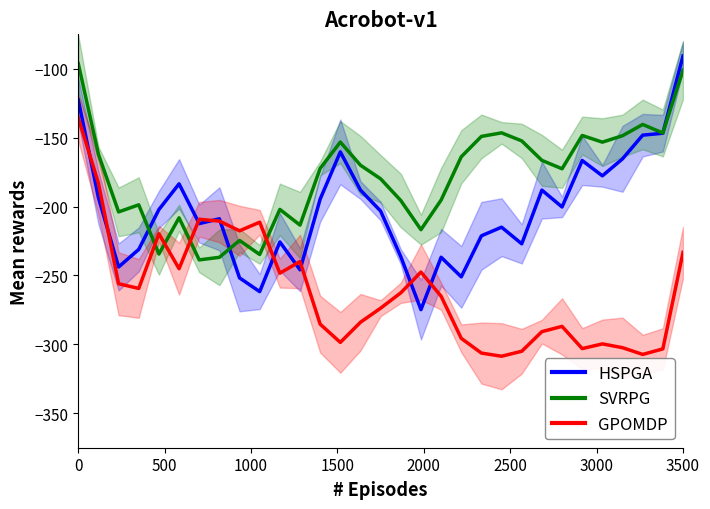

Reading left to right, list all the values displayed in this chart.

HSPGA: -122.6	-193.5	-243.8	-231.1	-202.2	-183.5	-212.4	-208.9	-251.7	-261.7	-225.7	-245.9	-194.6	-160.3	-188.1	-203.3	-236.3	-274.8	-236.8	-251.0	-221.2	-214.9	-227.0	-188.1	-200.3	-166.6	-177.7	-165.3	-148.2	-146.8	-90.7
SVRPG: -96.2	-162.1	-203.9	-198.7	-234.4	-208.1	-238.7	-236.8	-224.6	-234.8	-202.1	-213.4	-172.3	-153.2	-170.0	-179.9	-195.6	-216.7	-195.3	-163.9	-149.1	-146.5	-152.3	-166.5	-172.6	-148.4	-153.2	-148.6	-140.4	-146.6	-101.0
GPOMDP: -135.6	-183.0	-256.0	-259.4	-219.7	-245.1	-209.2	-210.5	-217.6	-211.3	-248.3	-239.9	-285.3	-298.6	-283.9	-273.7	-262.6	-247.5	-265.1	-295.6	-306.3	-308.6	-305.0	-290.8	-286.9	-303.1	-299.6	-302.4	-307.3	-303.3	-233.2